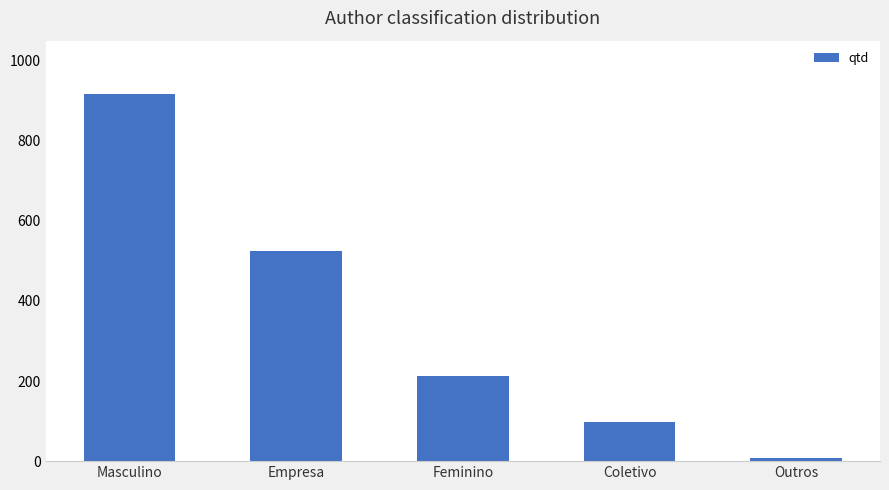

The chart shows a value of 216 at Empresa. True or false?

False